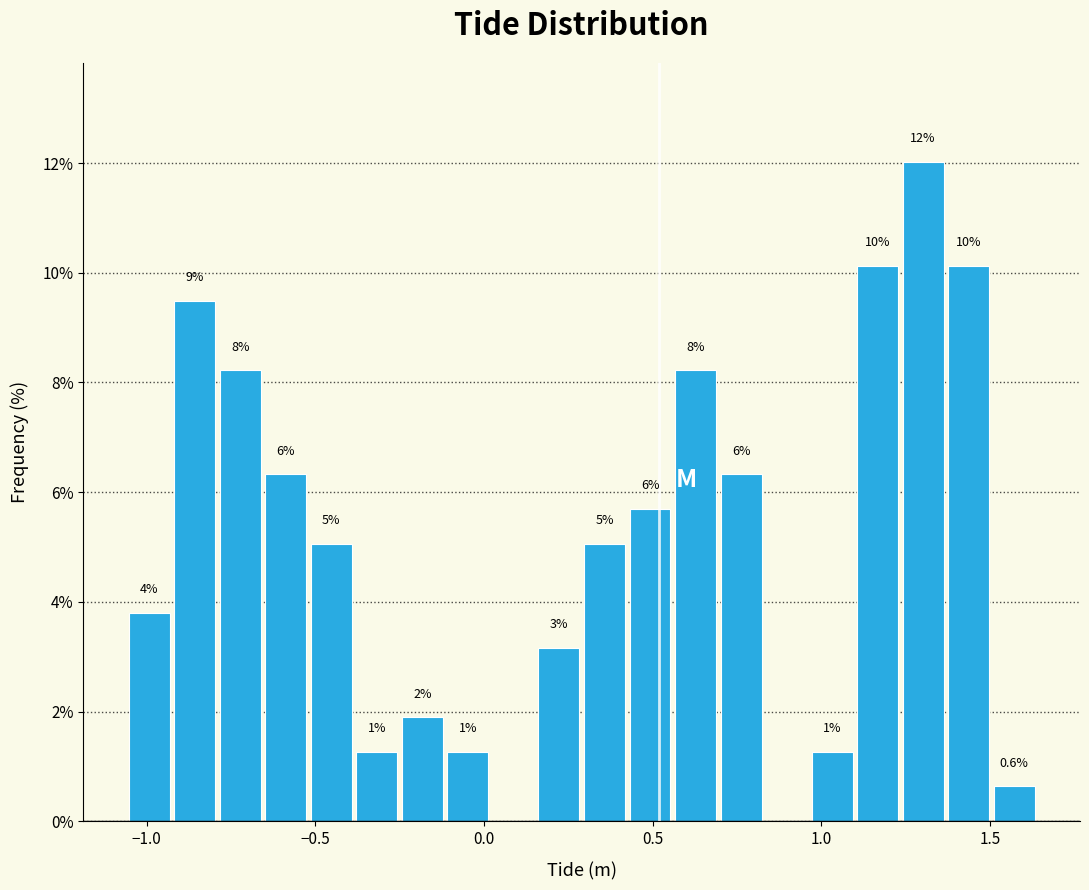

Read against the x-axis, roughly where is the centre of the tallest bar?

1.30